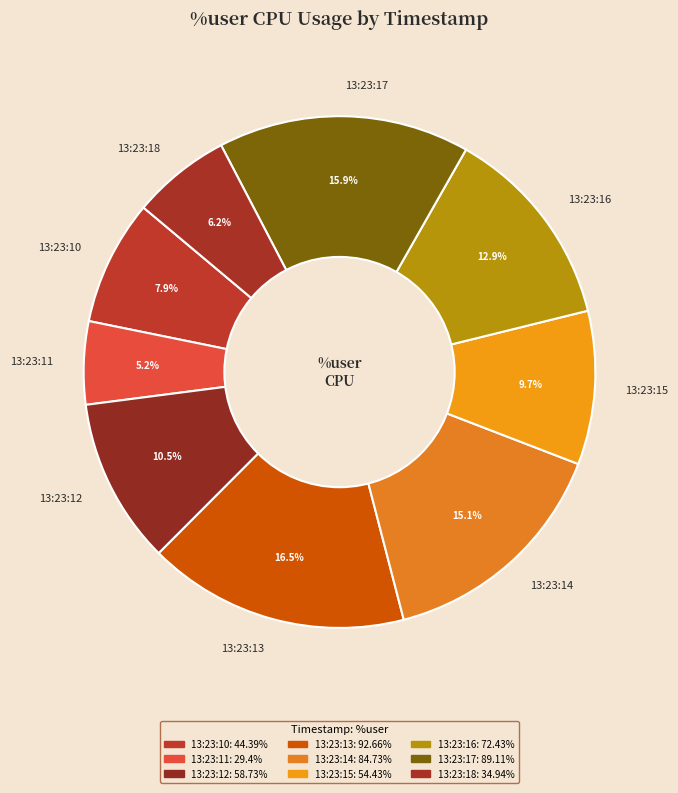

Does any single category account for the majority?

No